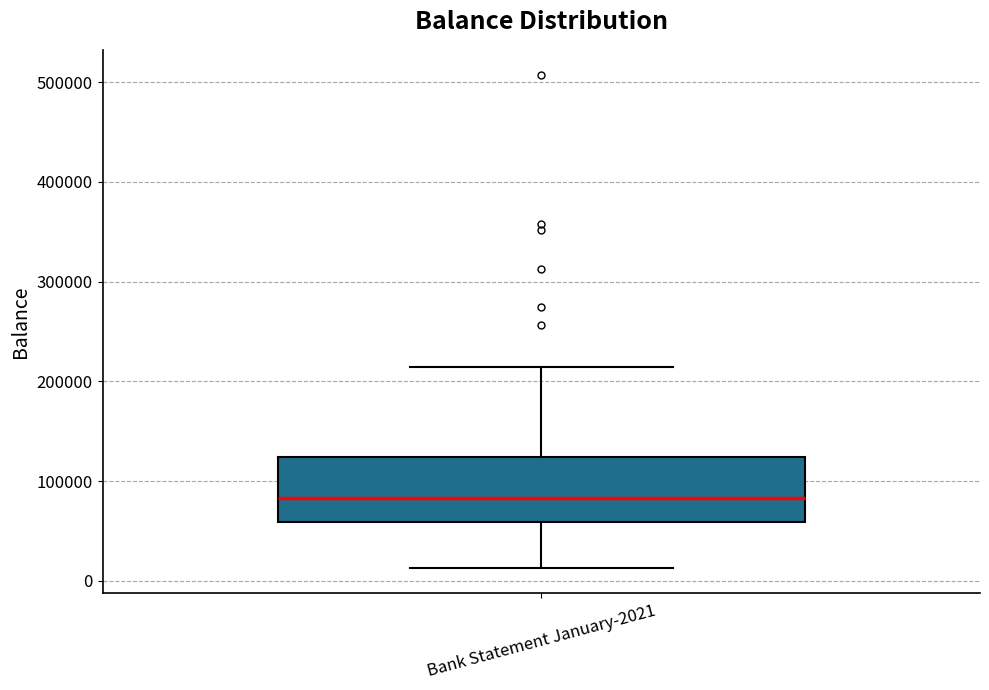

Read this box plot against the y-axis: the position of the median line, the range covered by the box, and the ends of both whiskers. The values are not printed on the chart, so give them approximately, as read against the axis.

median 80000, box 60000 to 120000, whiskers 10000 to 210000